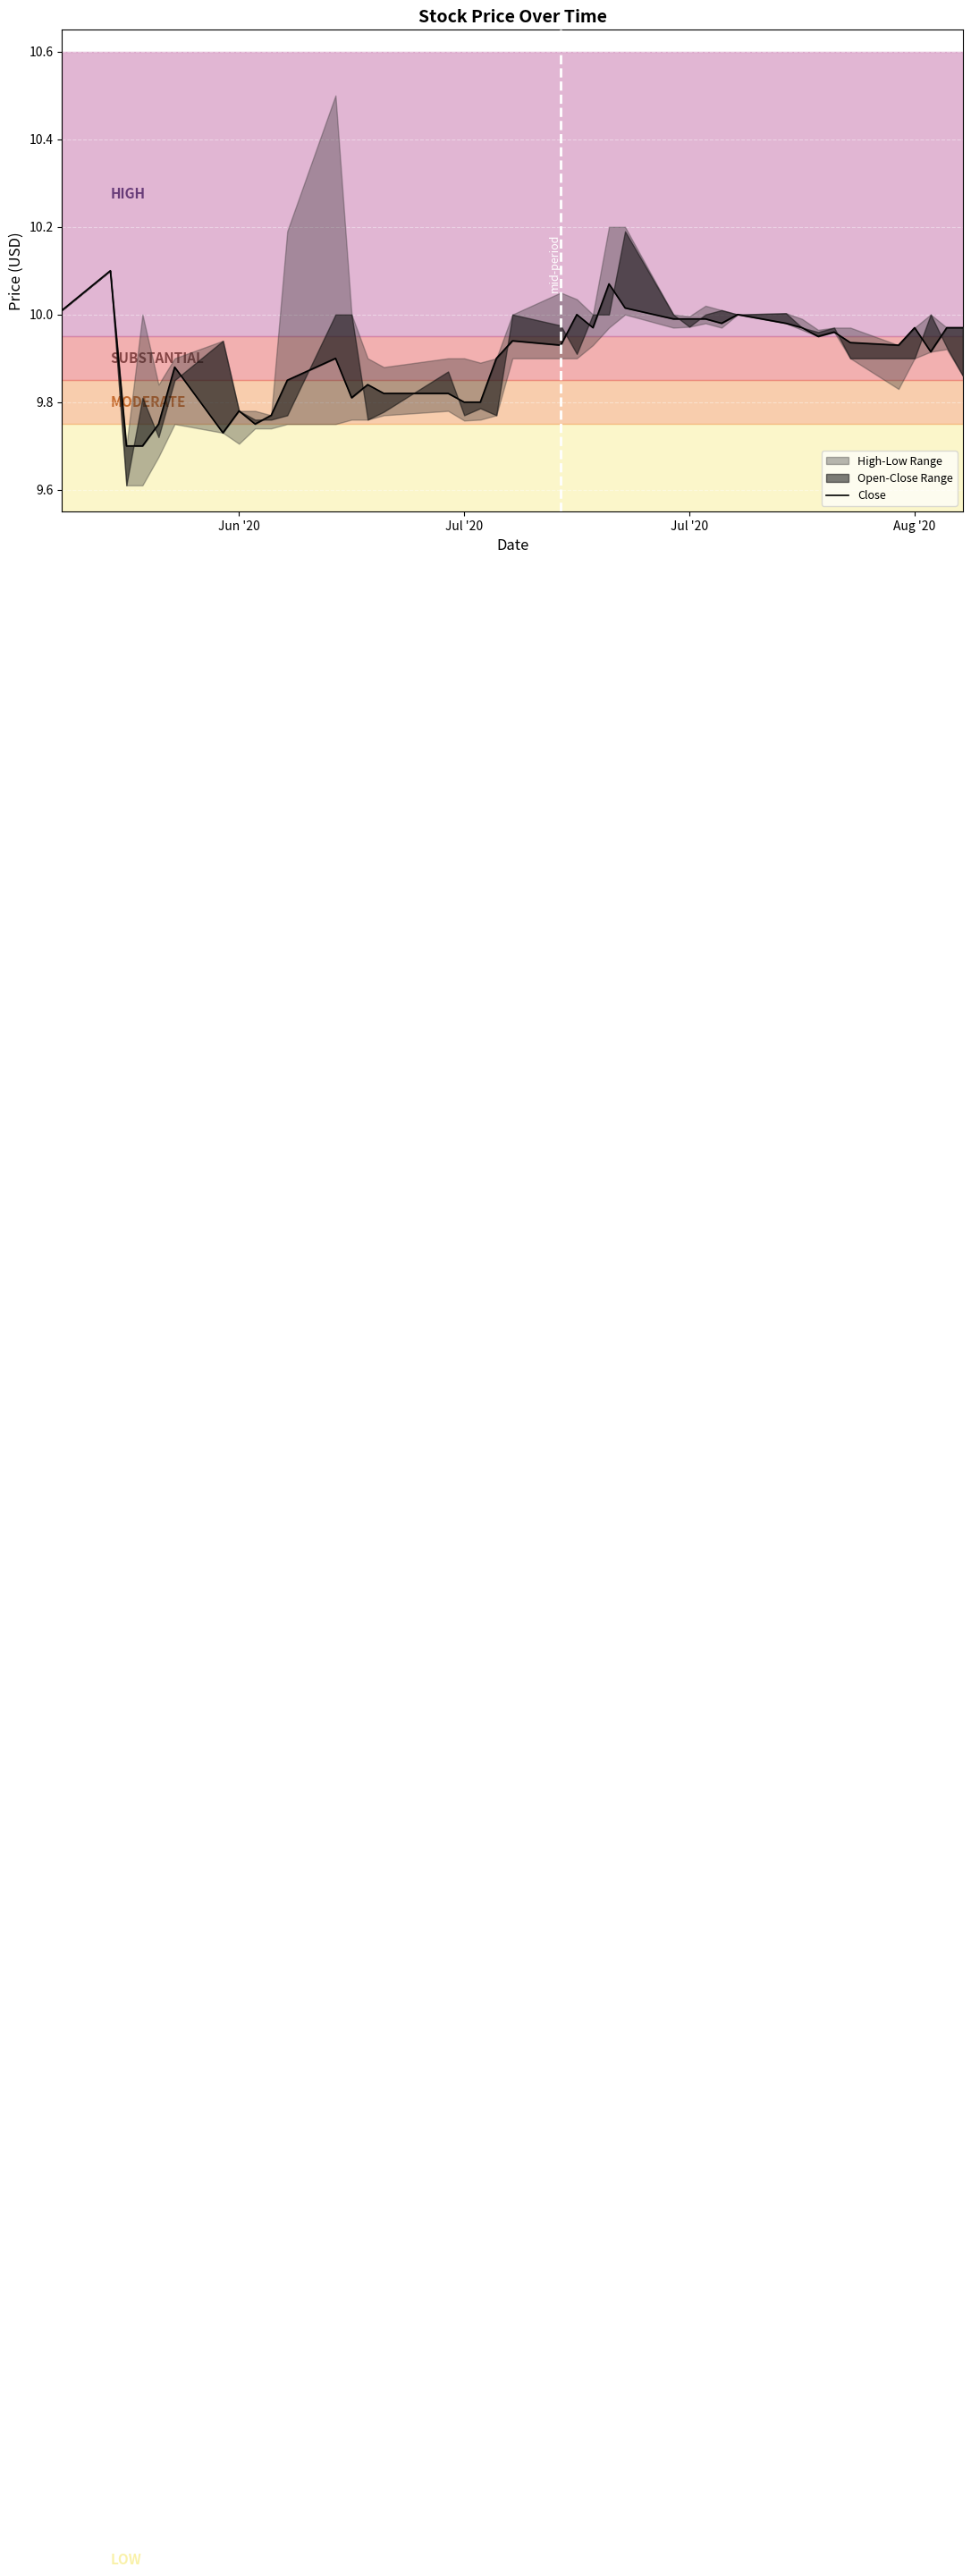

How many interior local valleys (lower than both neighbors) does the data have?

9